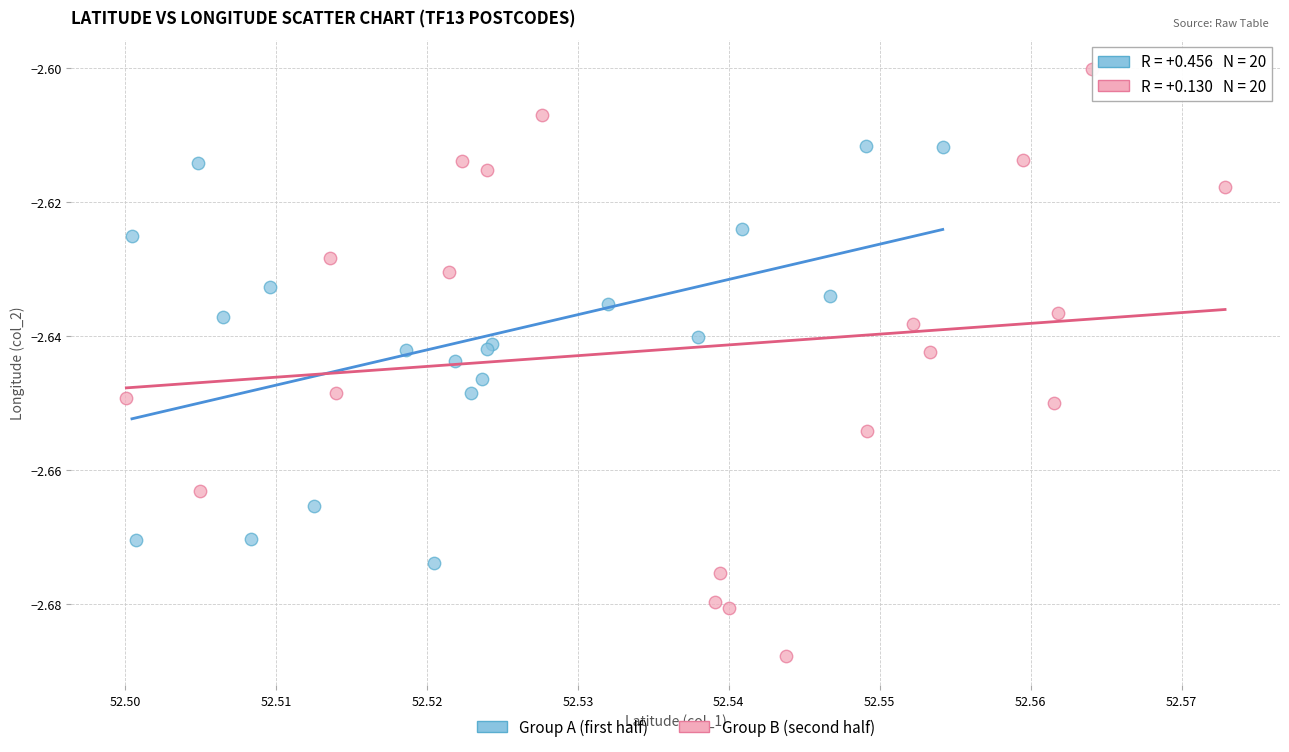

Which series reaches the maximum Y coordinate?

Group B (second half)